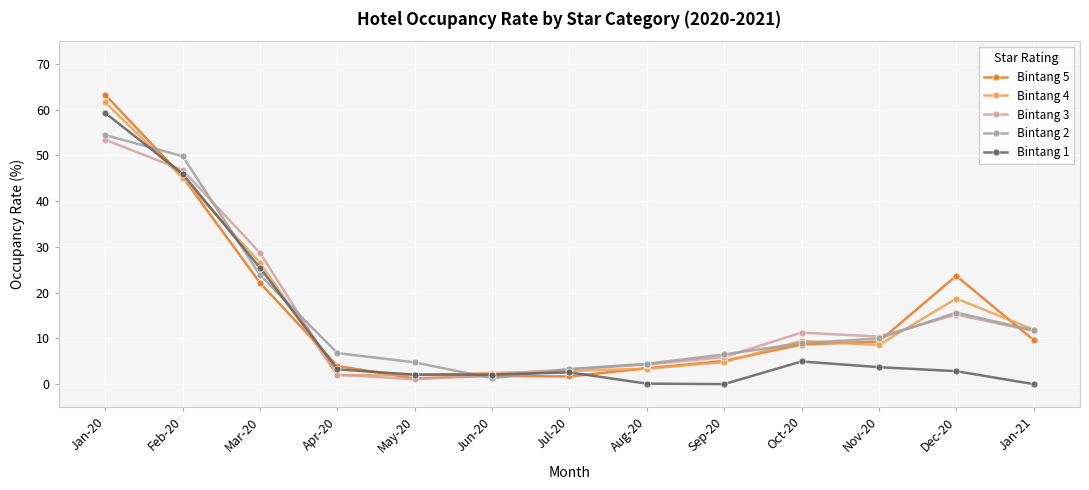

What is the difference between the Bintang 2 values at Aug-20 and Jun-20?

3.2